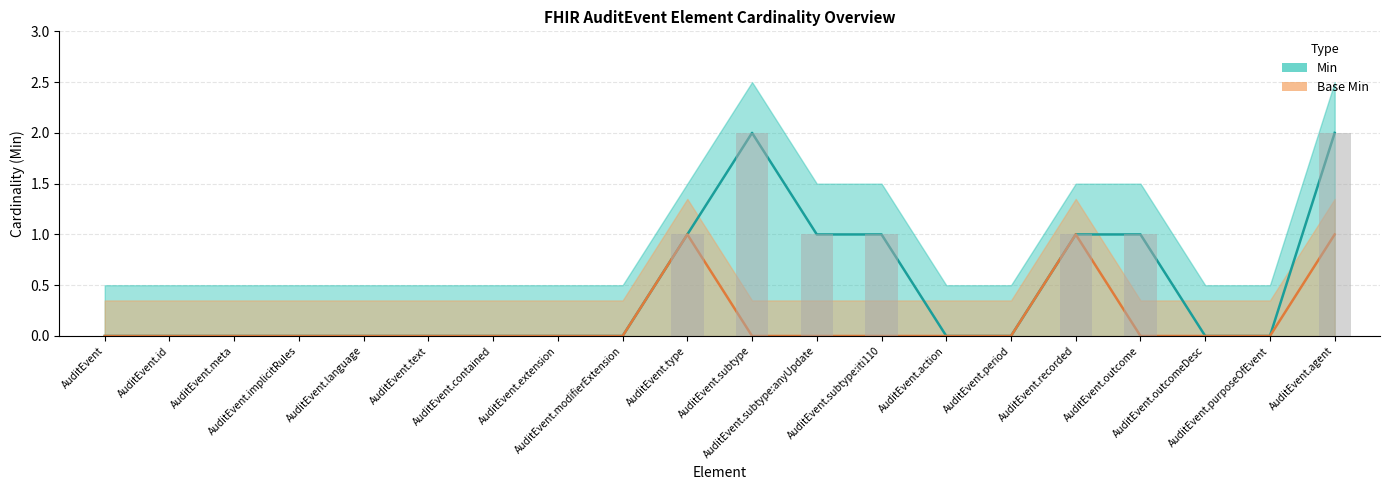

True or false: Min has a value of 1 at AuditEvent.text.

False